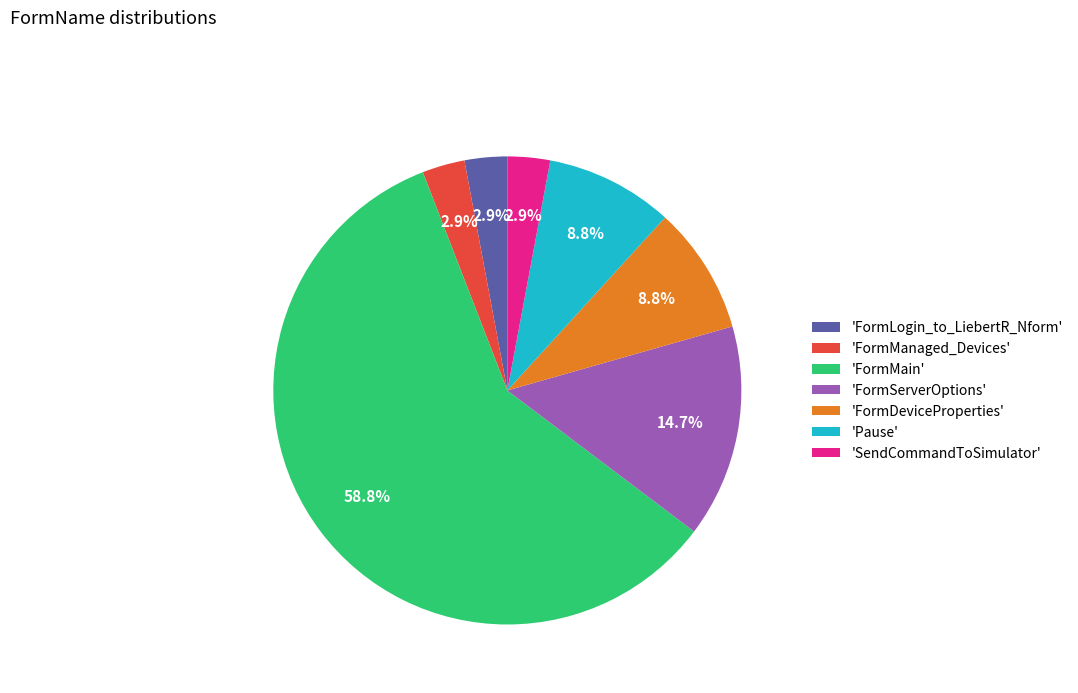

What percentage do 'FormManaged_Devices' and 'FormServerOptions' together represent?

17.6%